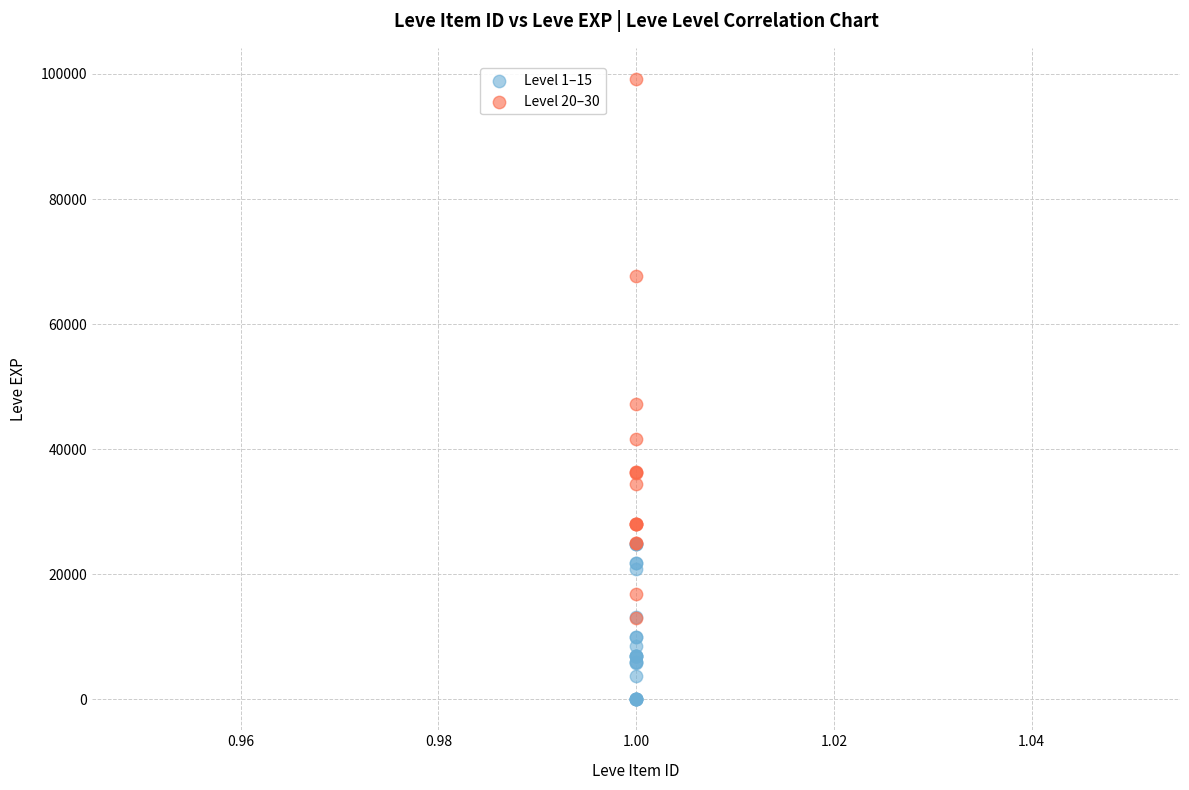

Which series contains the lowest Y value?

Level 1–15